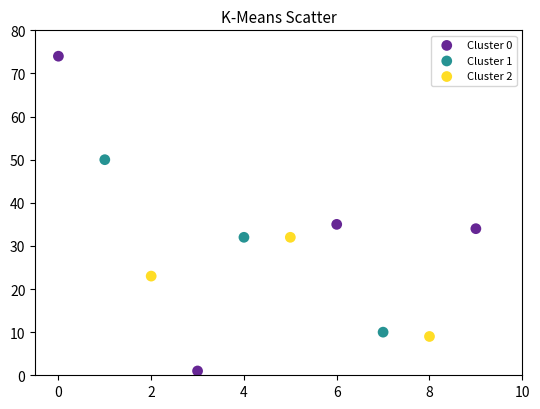

Which series has the widest spread of Y values?

Cluster 0